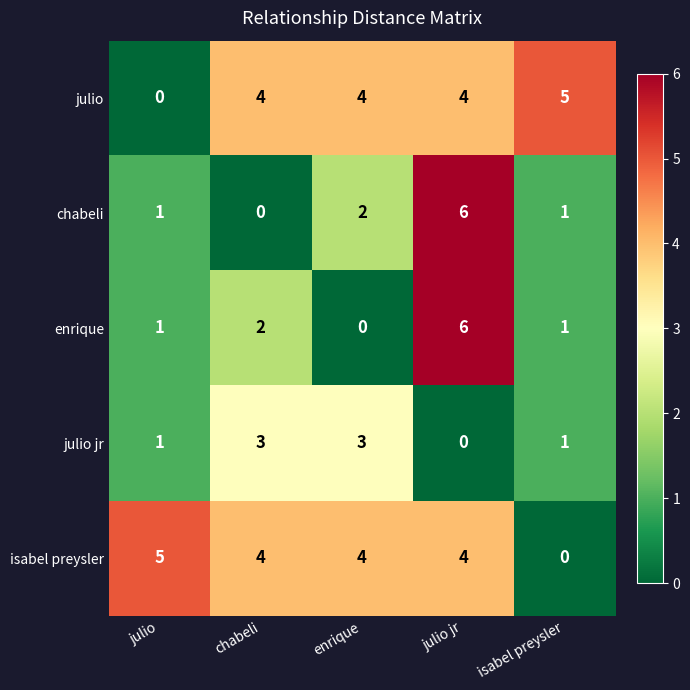

How many chabeli values are between 1 and 2?

3